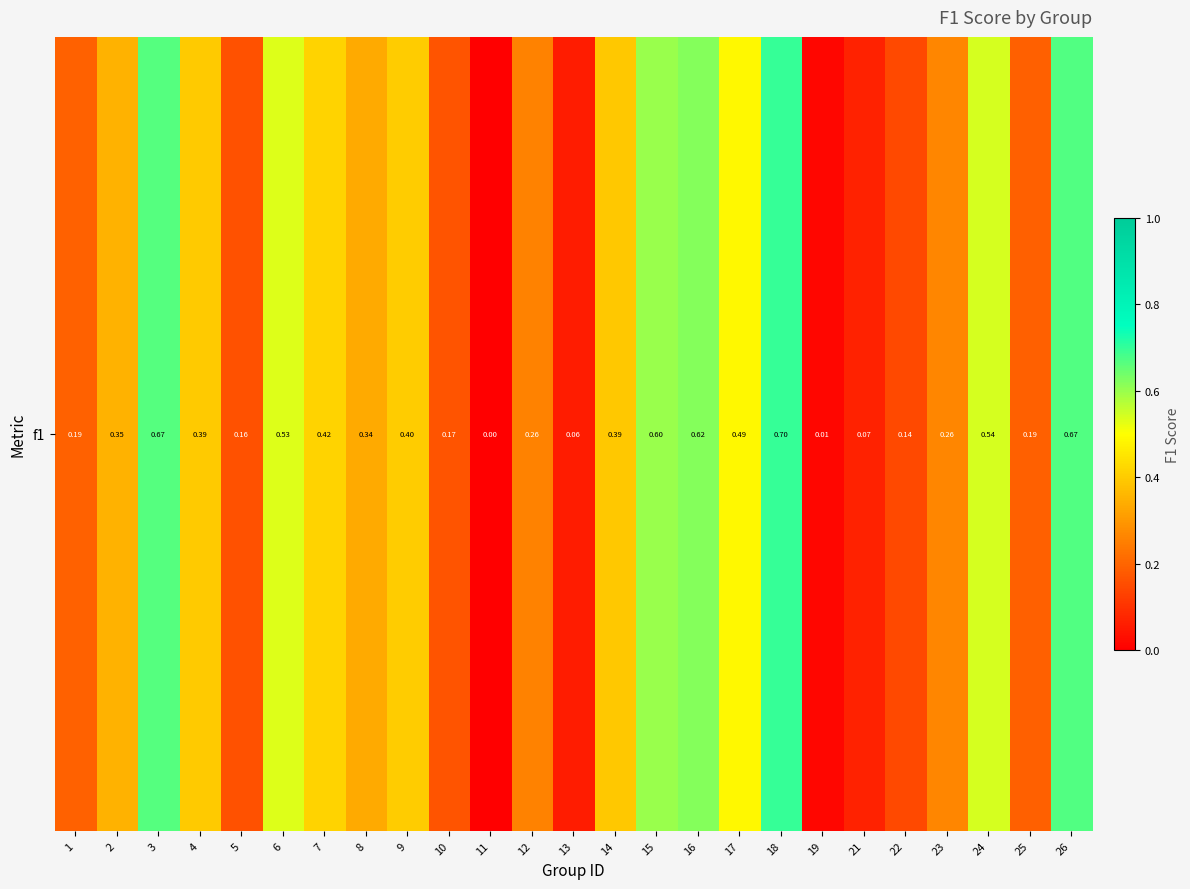

What is the change in value from 8 to 16?

+0.3